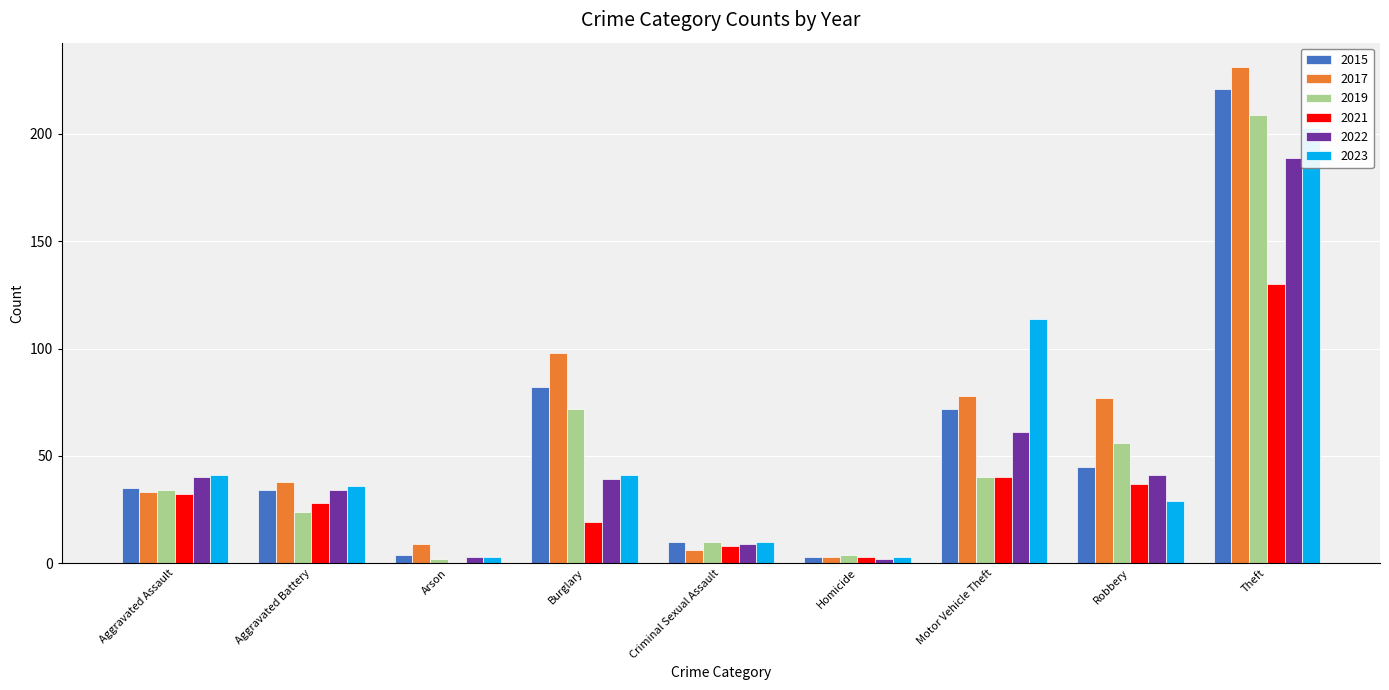

What is the label of the 5th bar from the right?

Criminal Sexual Assault